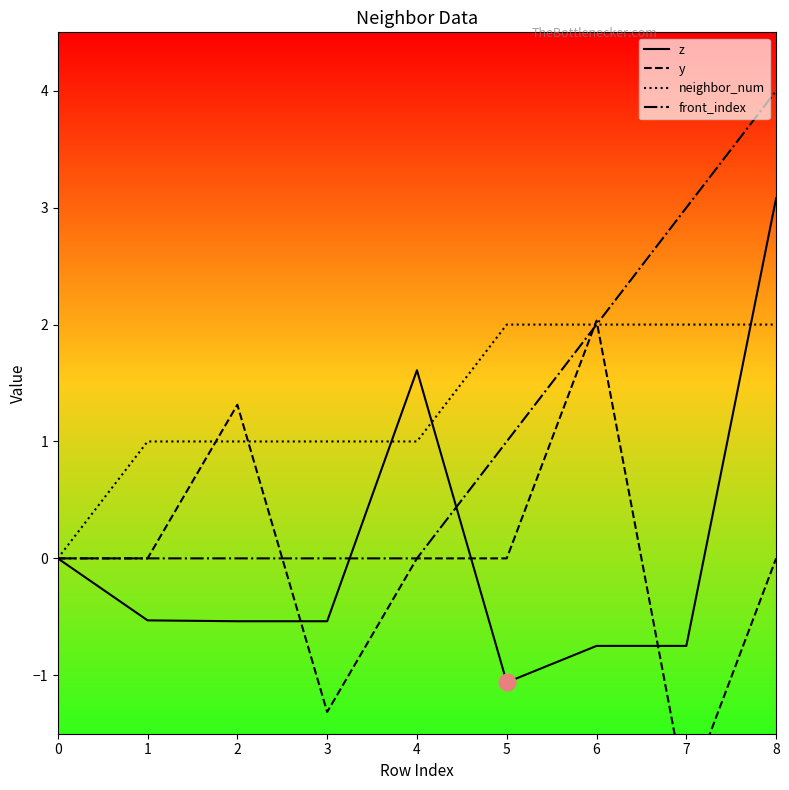

What is the maximum value shown in the chart?

4.0